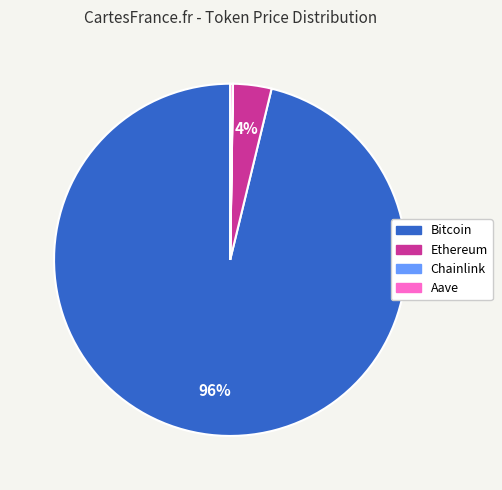

Between Bitcoin and Ethereum, which is larger?

Bitcoin